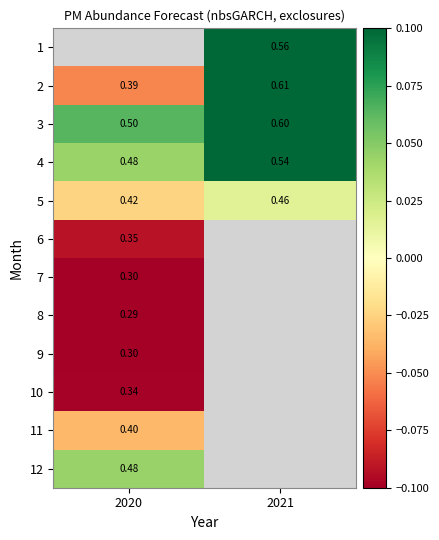

Is the value of 2 at 2020 greater than the value of 8 at 2020?

Yes